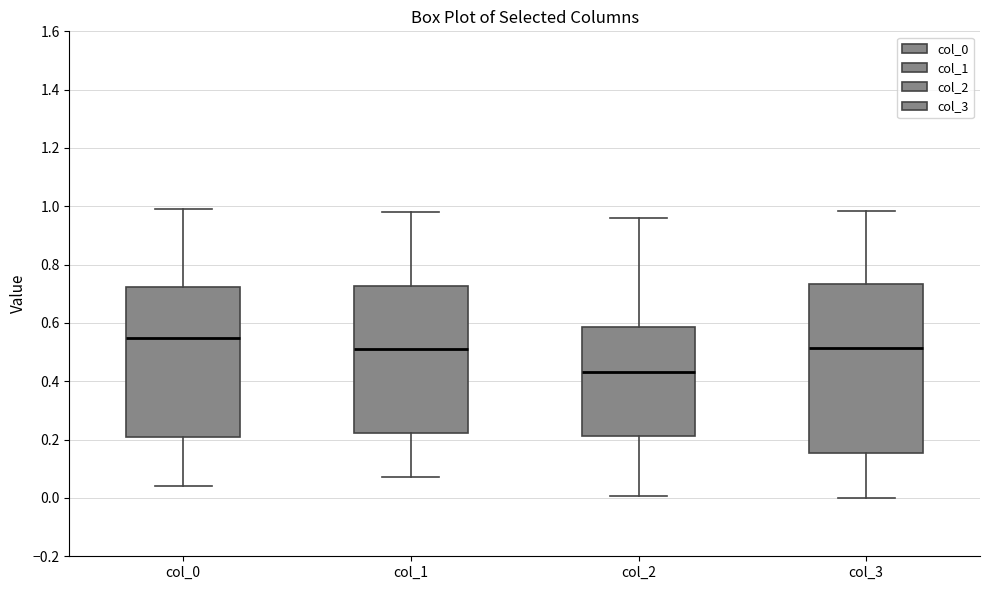

Reading left to right, transcribe this box plot: for each box, give where its median line is, the range the box spans, and where its two whiskers end, as read against the y-axis. The values are not printed on the chart, so give them approximately, as read against the axis.

col_0: median 0.54, box 0.20 to 0.72, whiskers 0.04 to 1.00
col_1: median 0.52, box 0.22 to 0.72, whiskers 0.08 to 0.98
col_2: median 0.44, box 0.22 to 0.58, whiskers 0.00 to 0.96
col_3: median 0.52, box 0.16 to 0.74, whiskers 0.00 to 0.98